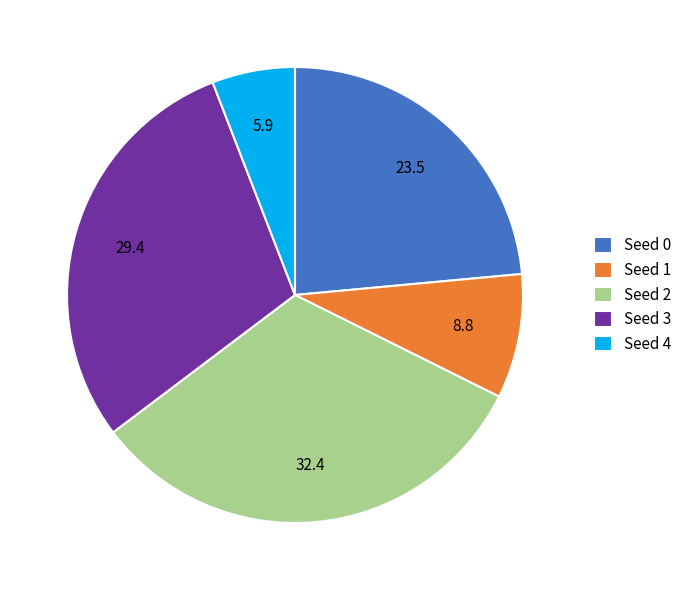

Is it true that Seed 2 is 22% of the pie?

False